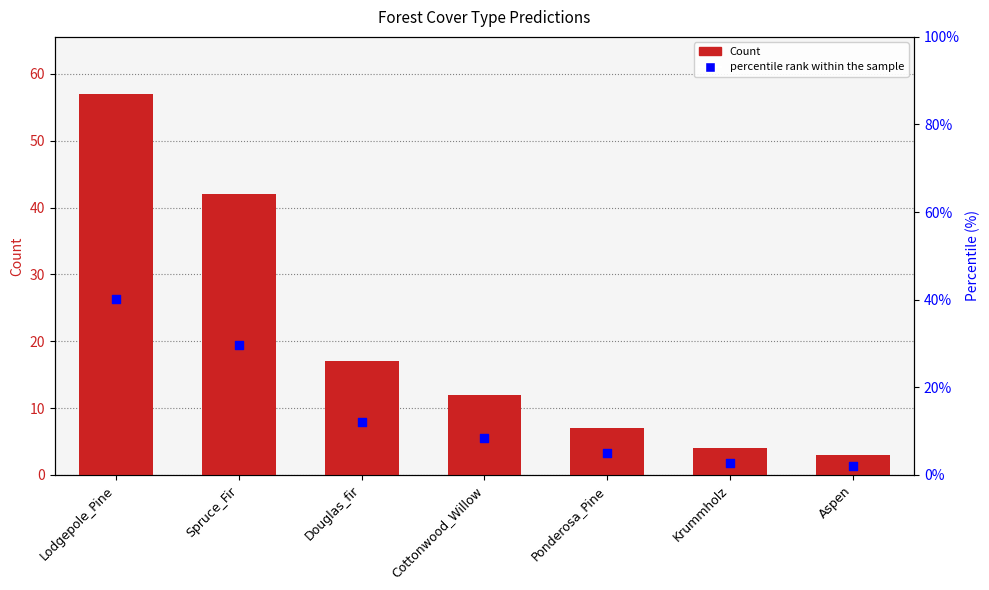

Which series contains the highest Y value?

Count